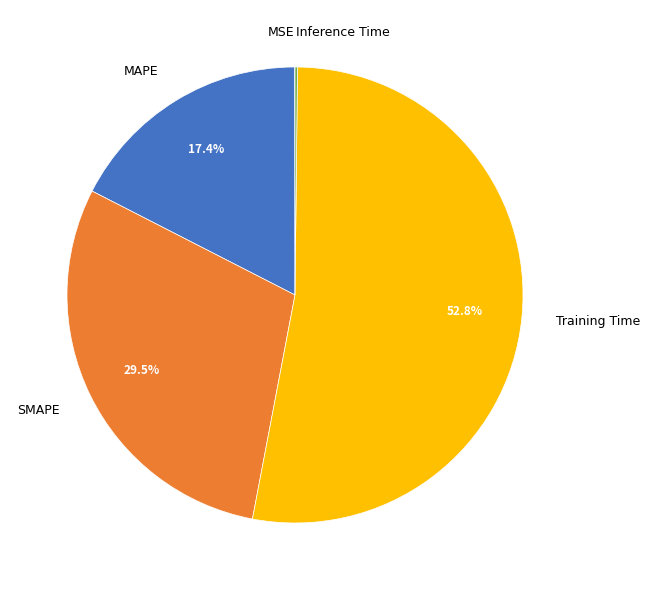

What is the largest slice in the pie chart?

Training Time